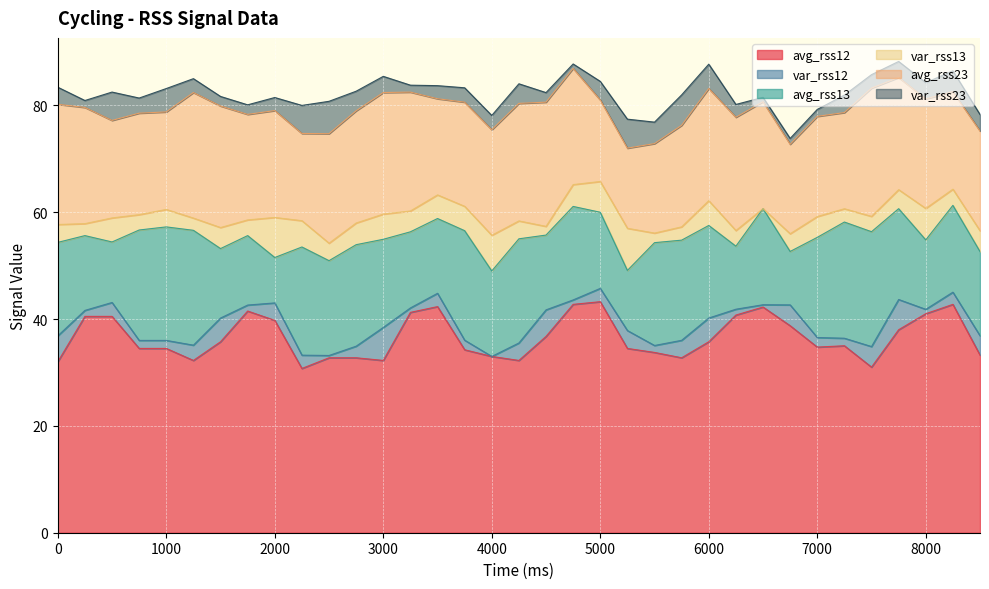

How many series are shown in this chart?

6